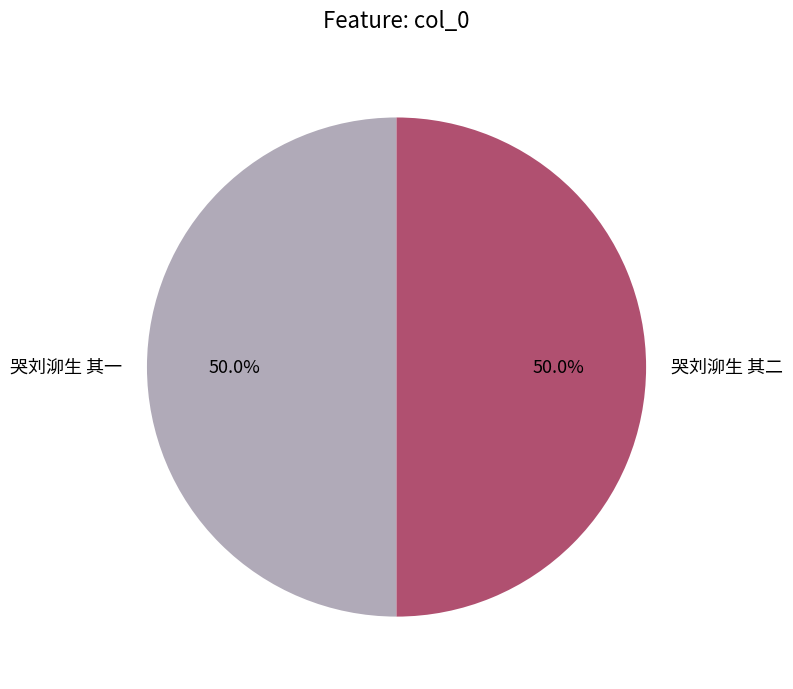

How many slices are in this pie chart?

2